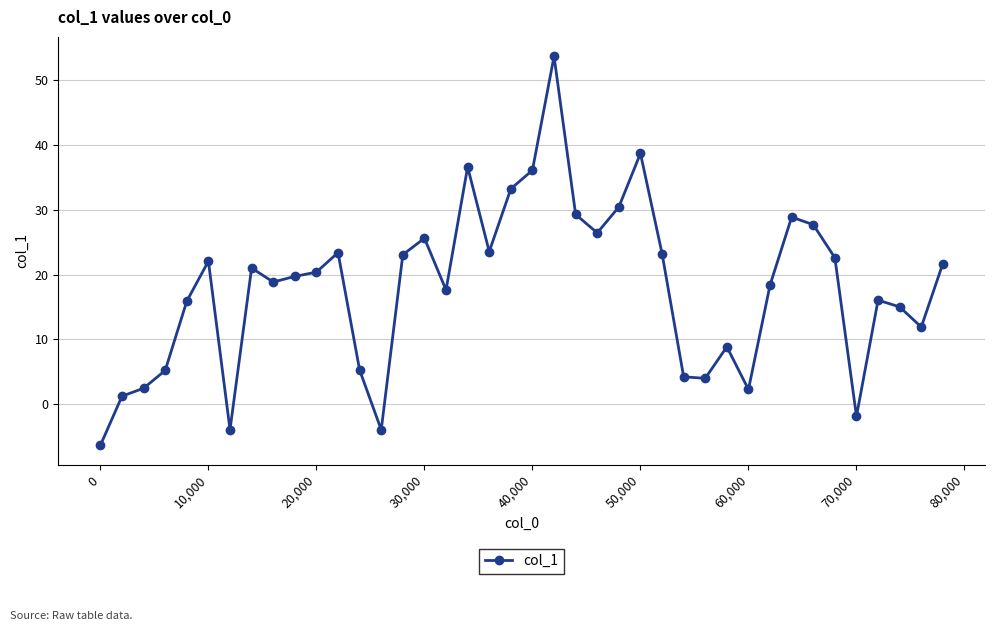

What is the maximum value shown in the chart?

53.7